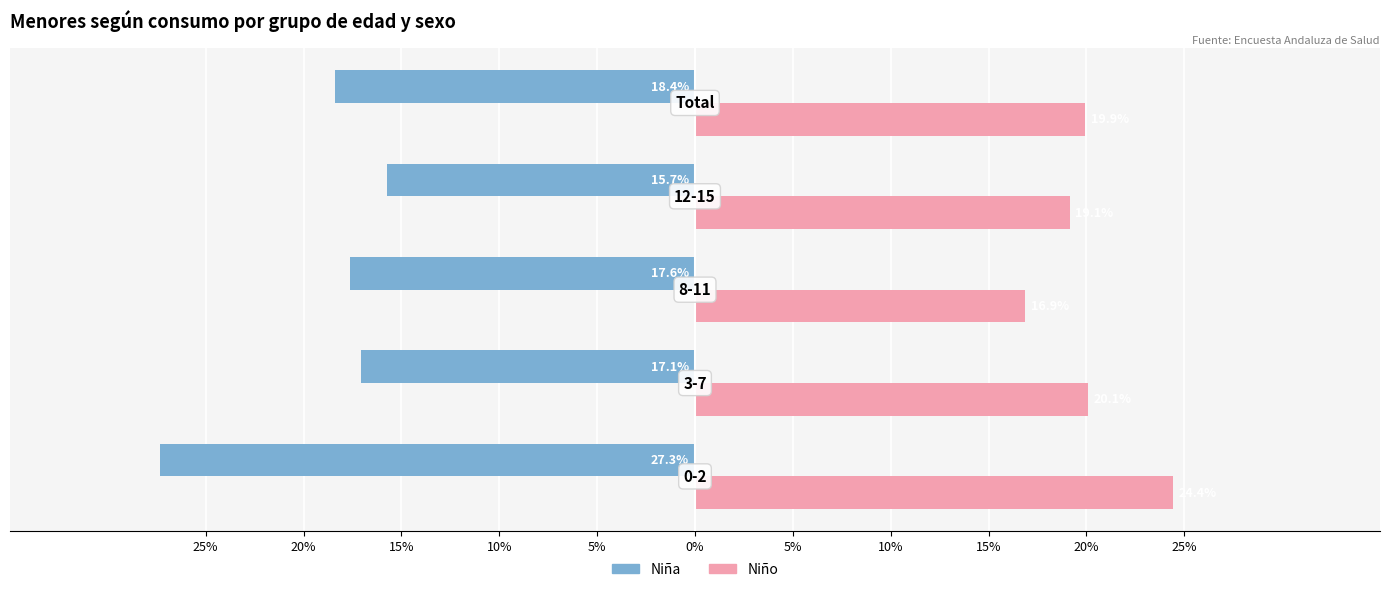

How many categories are shown in the chart?

5